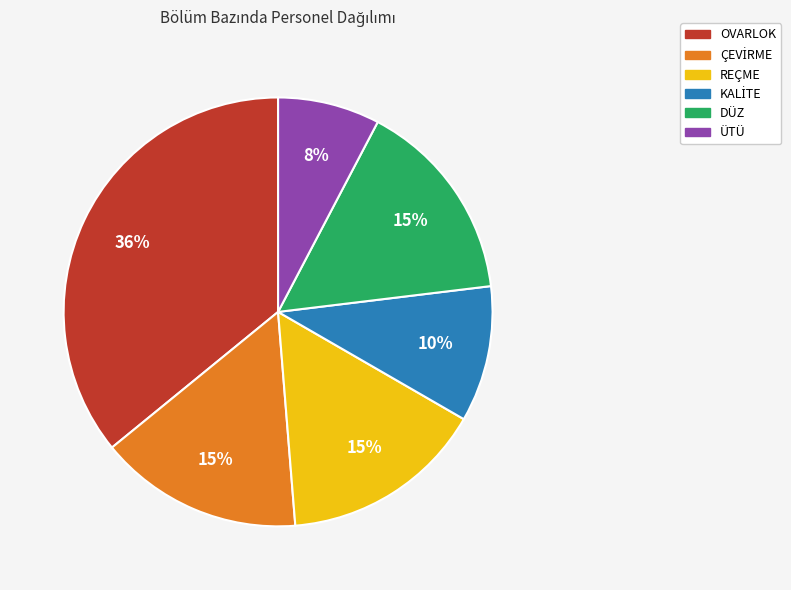

Is there any slice that represents more than half of the pie?

No